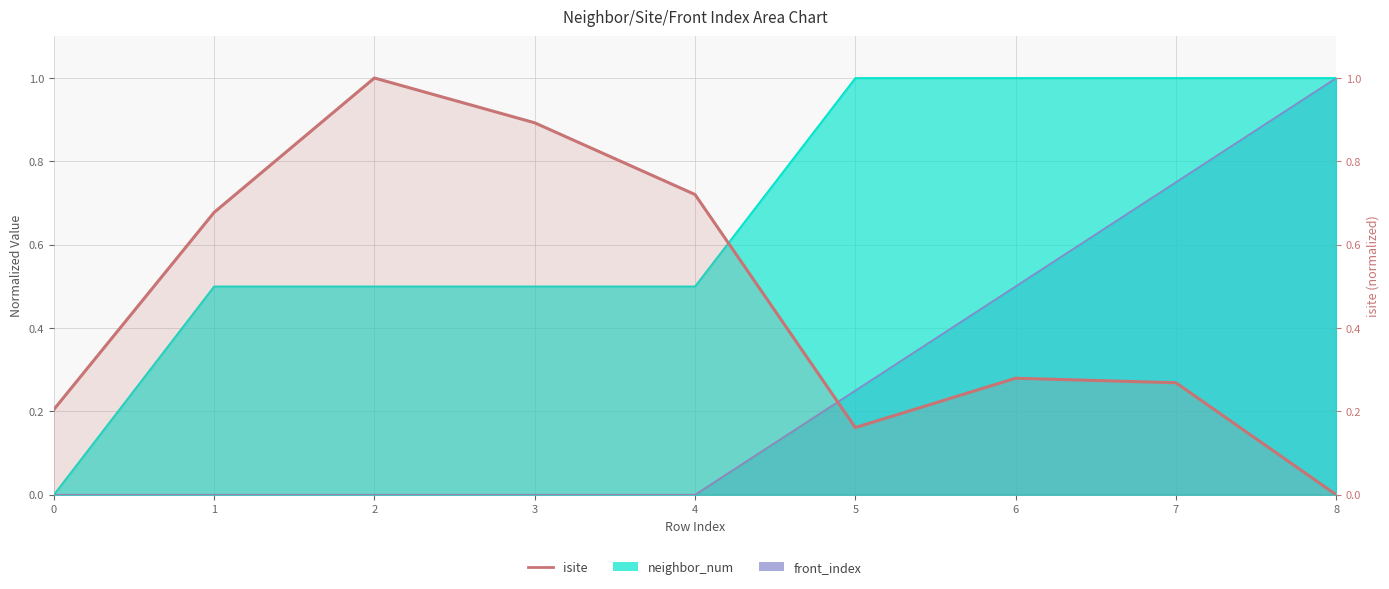

What is the change in value from 4 to 5?

-0.6